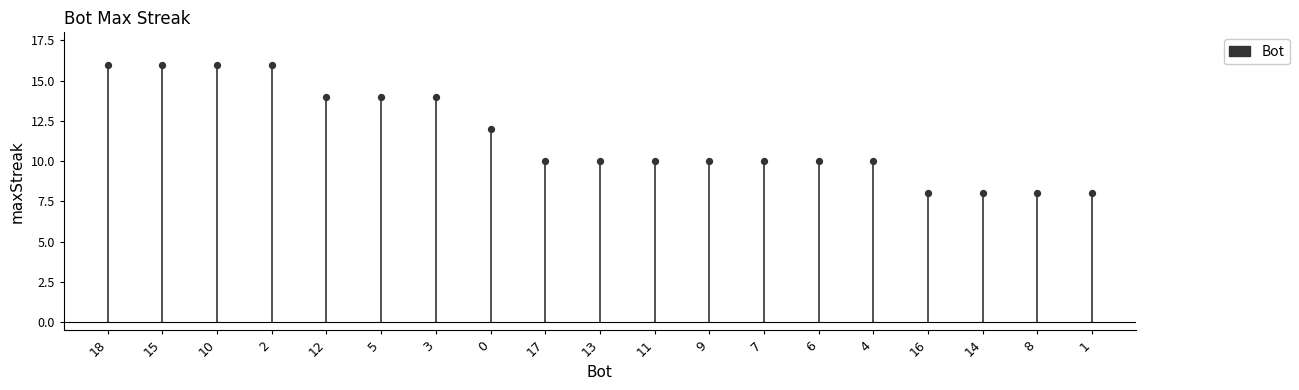

What is the range of Y values (max minus min)?

8